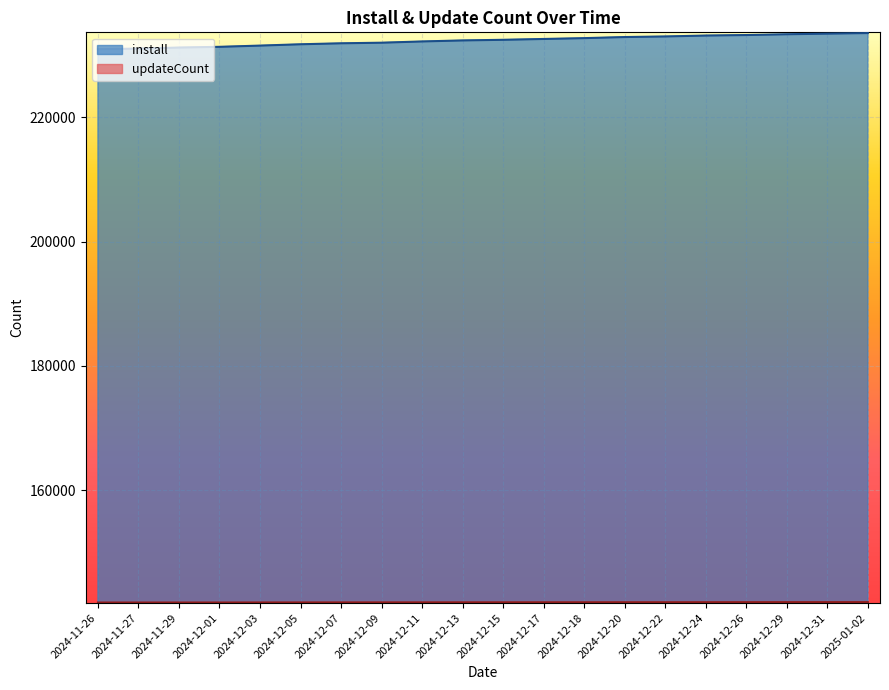

Read the updateCount value at 2024-12-18, to the nearest 5.

141970